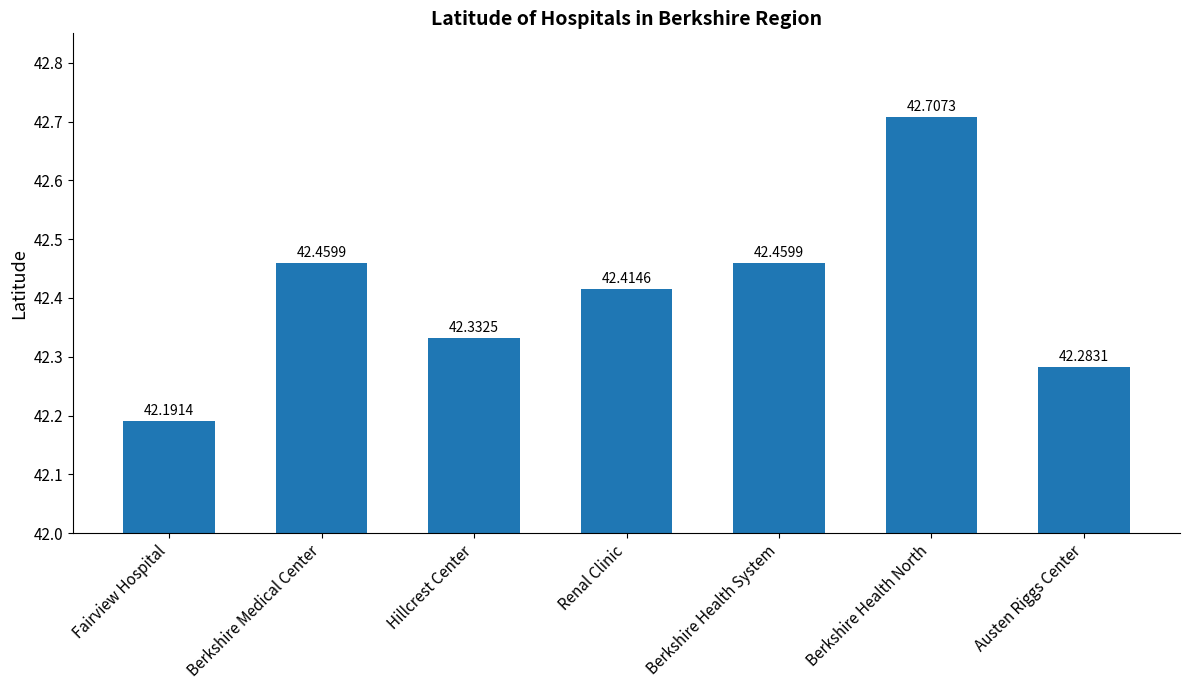

Between Berkshire Health System and Fairview Hospital, which is larger?

Berkshire Health System